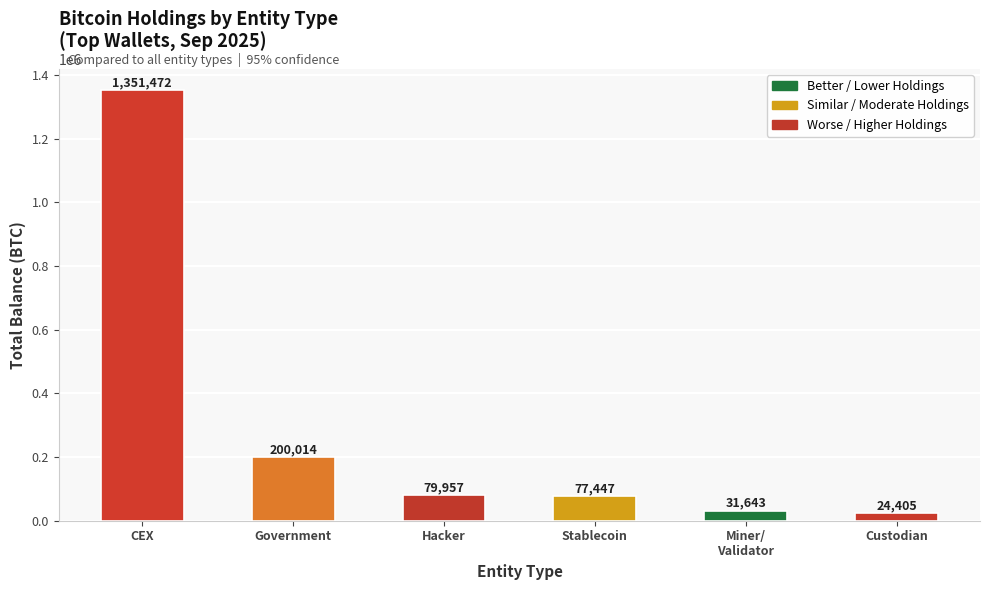

What is the label of the 4th bar from the right?

Hacker